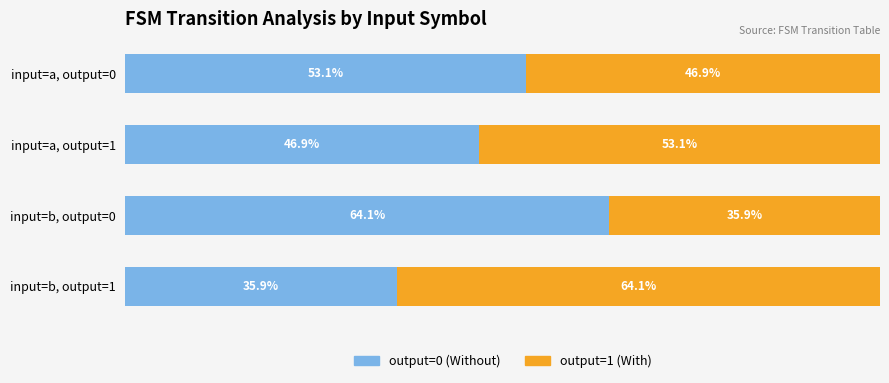

At which label does output=0 (Without) reach its peak?

input=b, output=0